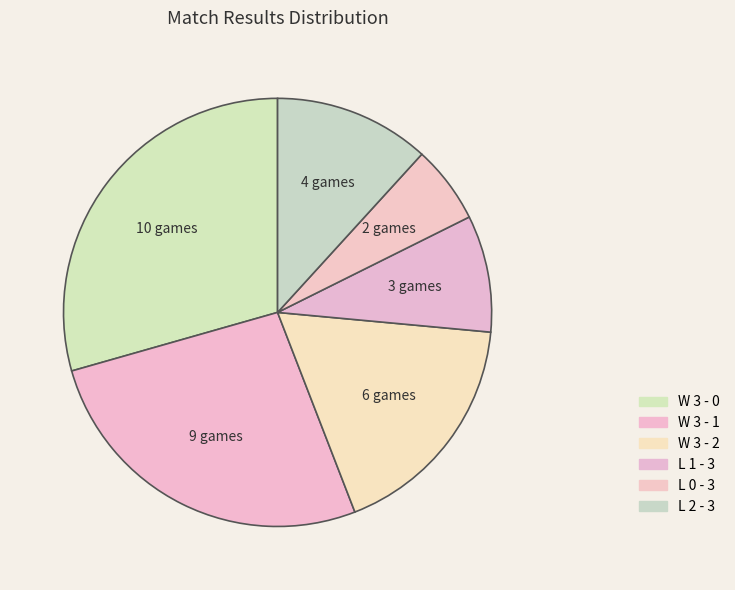

To the nearest percent, what percentage of the pie is L 2 - 3?

12%